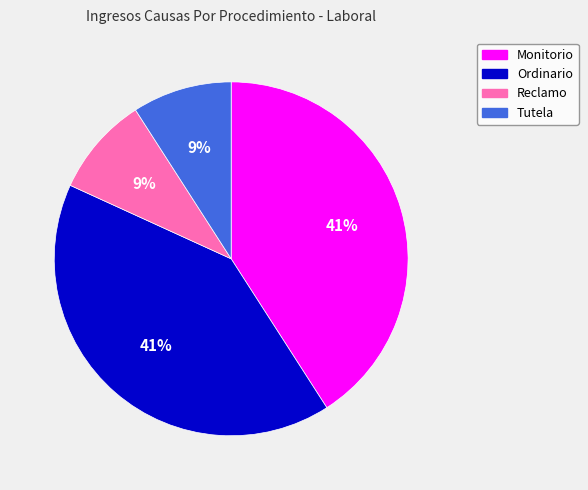

To the nearest percent, what is the difference between the largest and smallest slice percentages?

32%